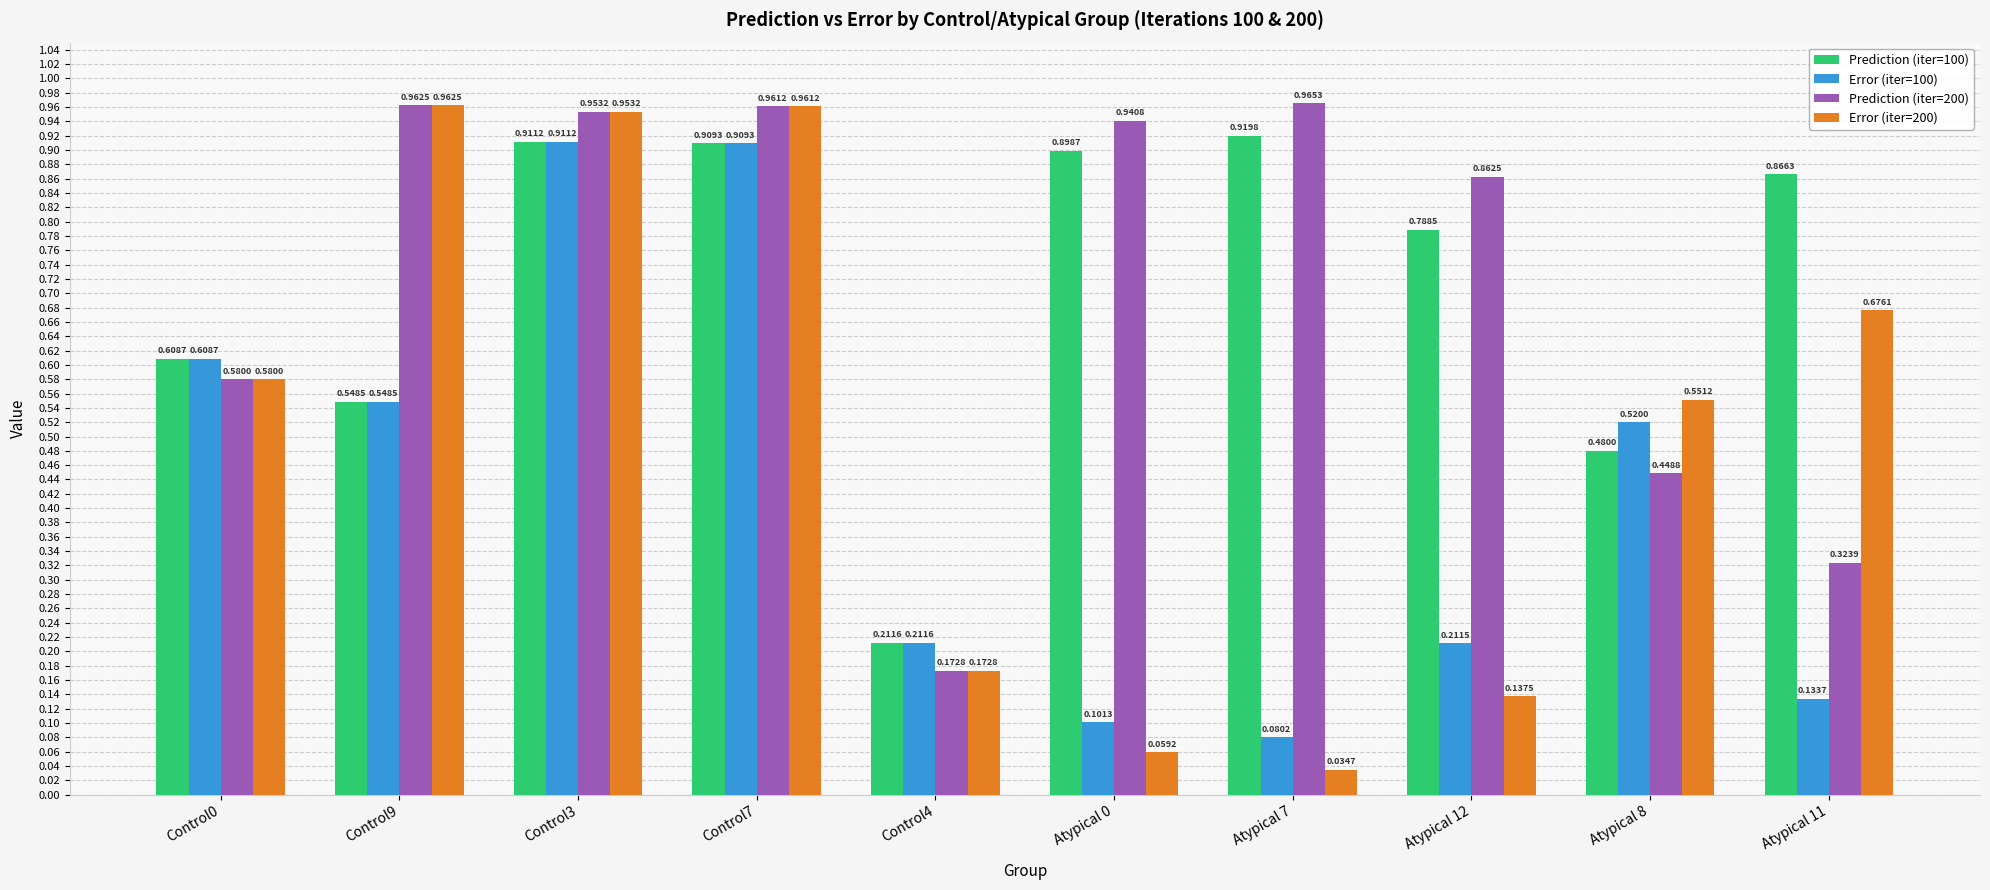

What is the sum of the Prediction (iter=100) values at Control0 and Control3?

1.5